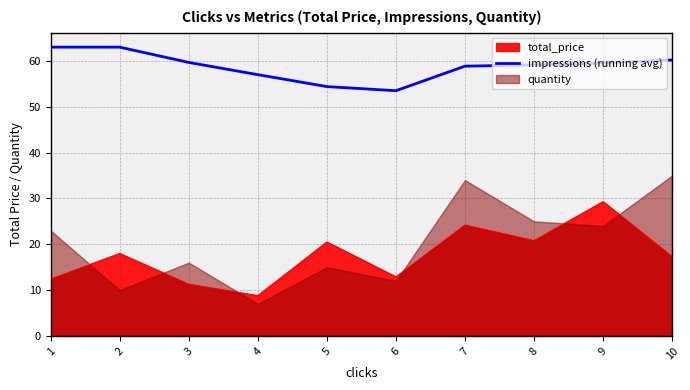

Which category has the lowest value in the total_price series?

4